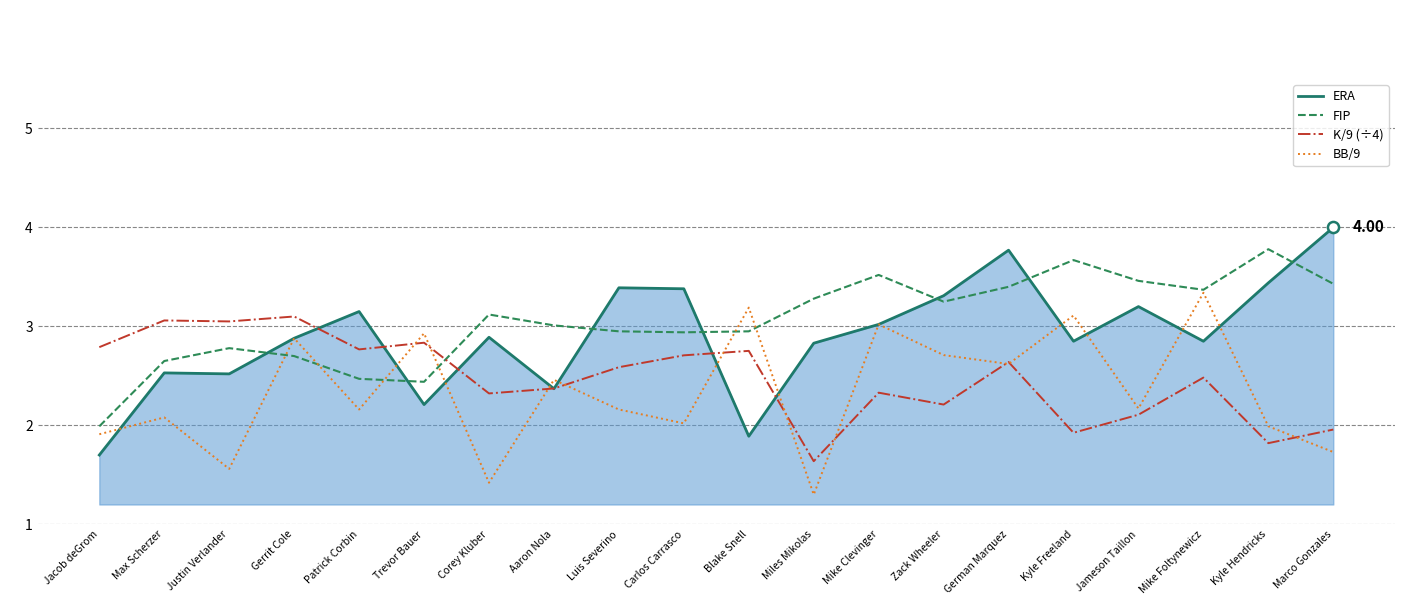

Where do FIP and K/9 (÷4) first cross each other?

Trevor Bauer and Corey Kluber